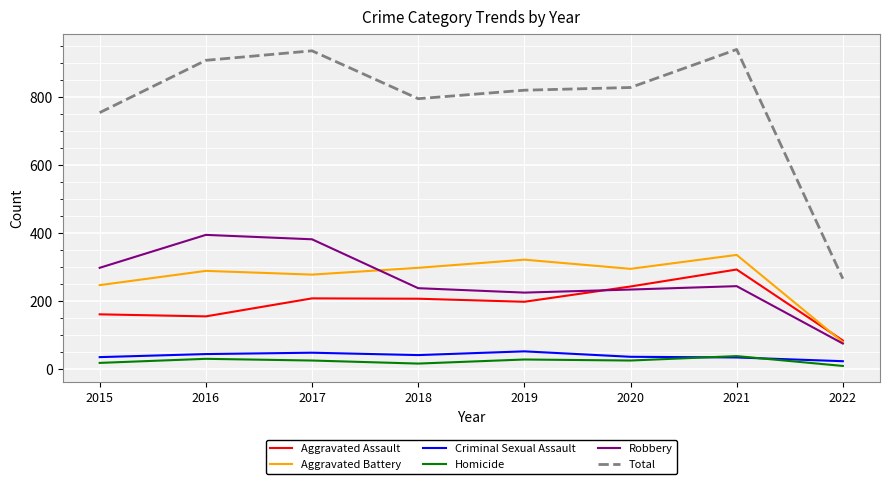

Is it true that Criminal Sexual Assault equals 47 at 2017?

True